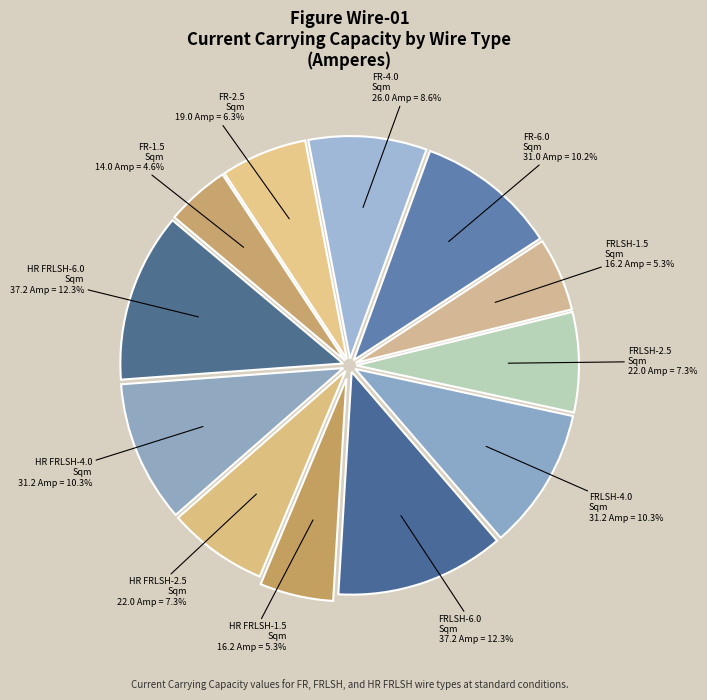

Count the number of slices in the pie.

12